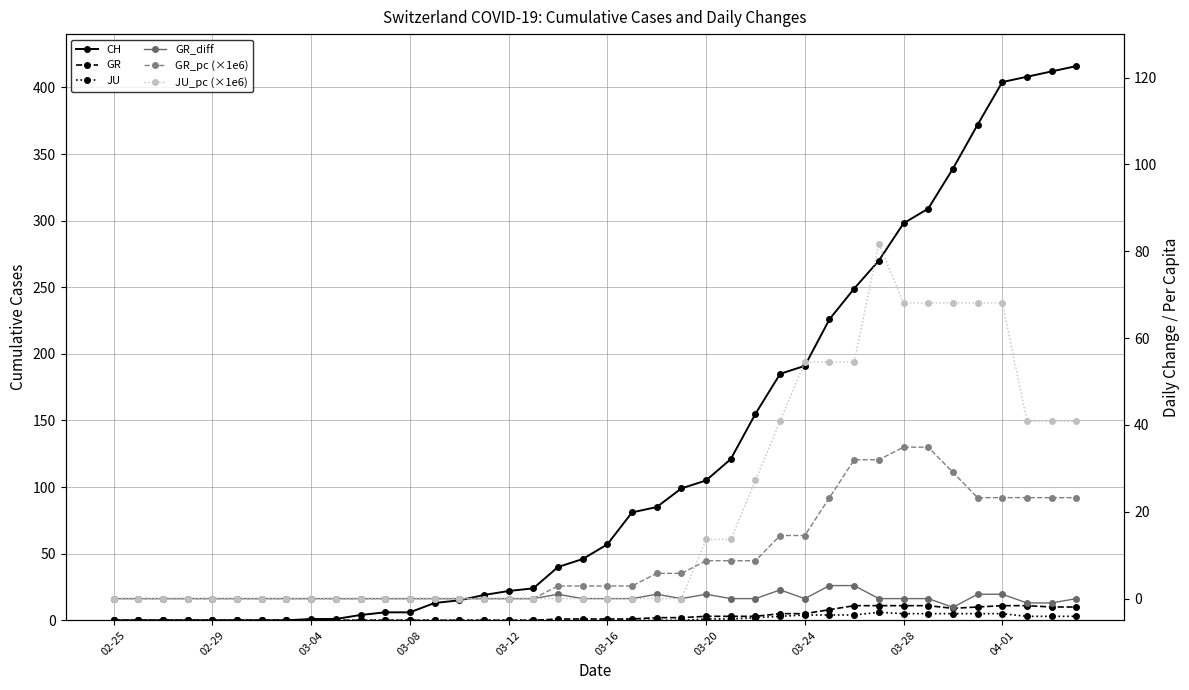

At which label does GR_pc (×1e6) reach its minimum?

02-25